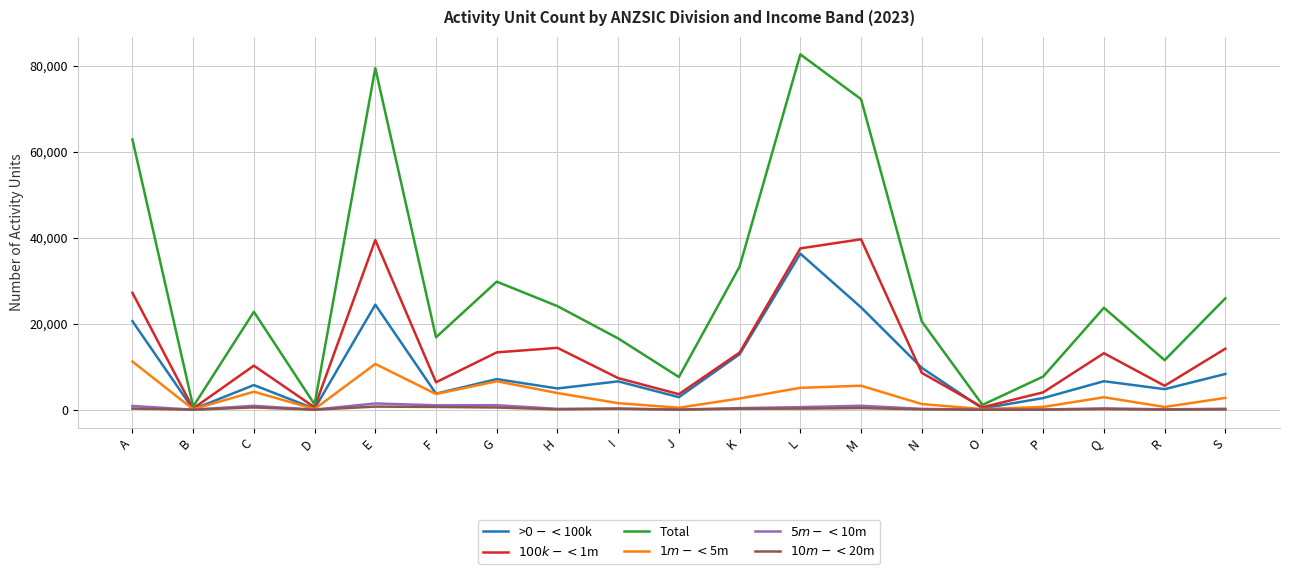

At which label is >$0-<$100k closest to 18205?

A